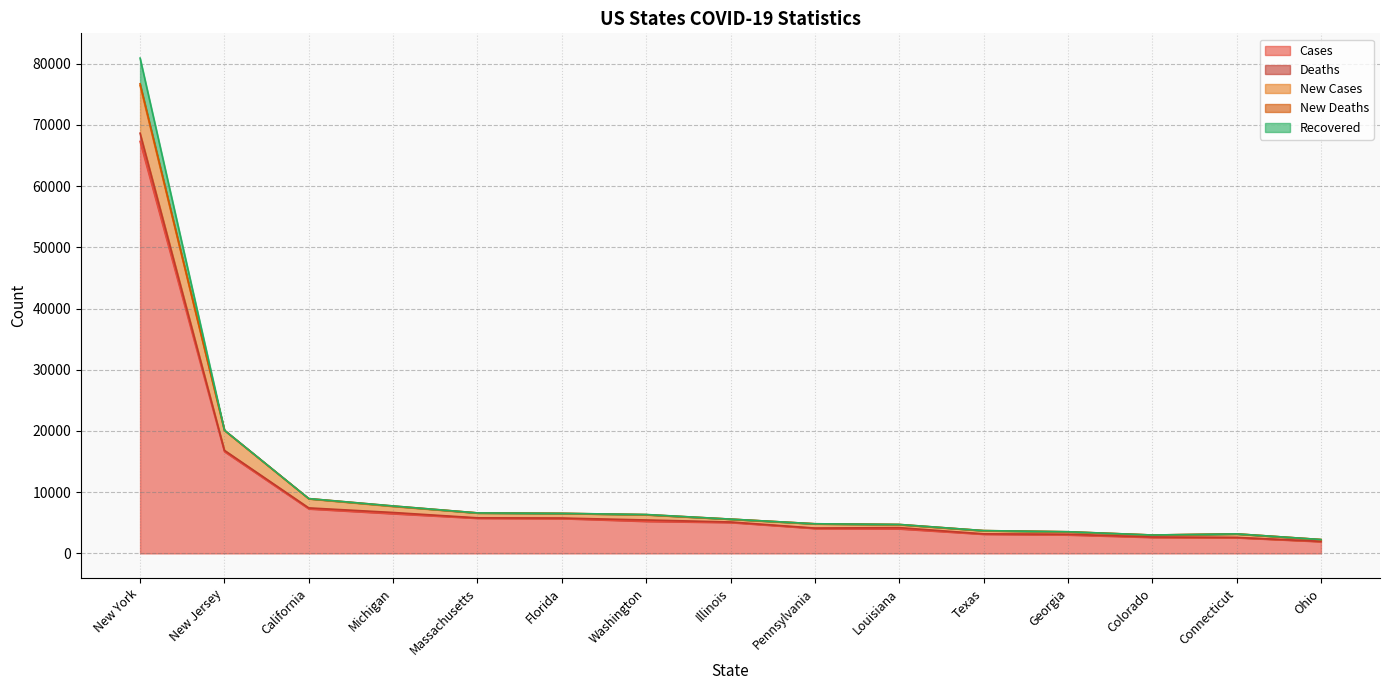

The Cases series shows 5249 at Washington. True or false?

True